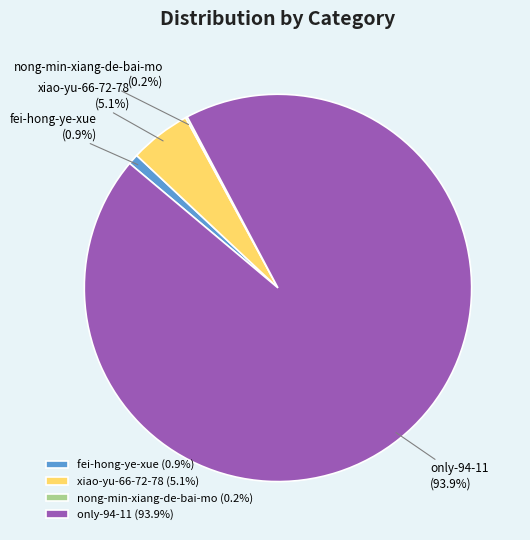

Is there any slice that represents more than half of the pie?

Yes